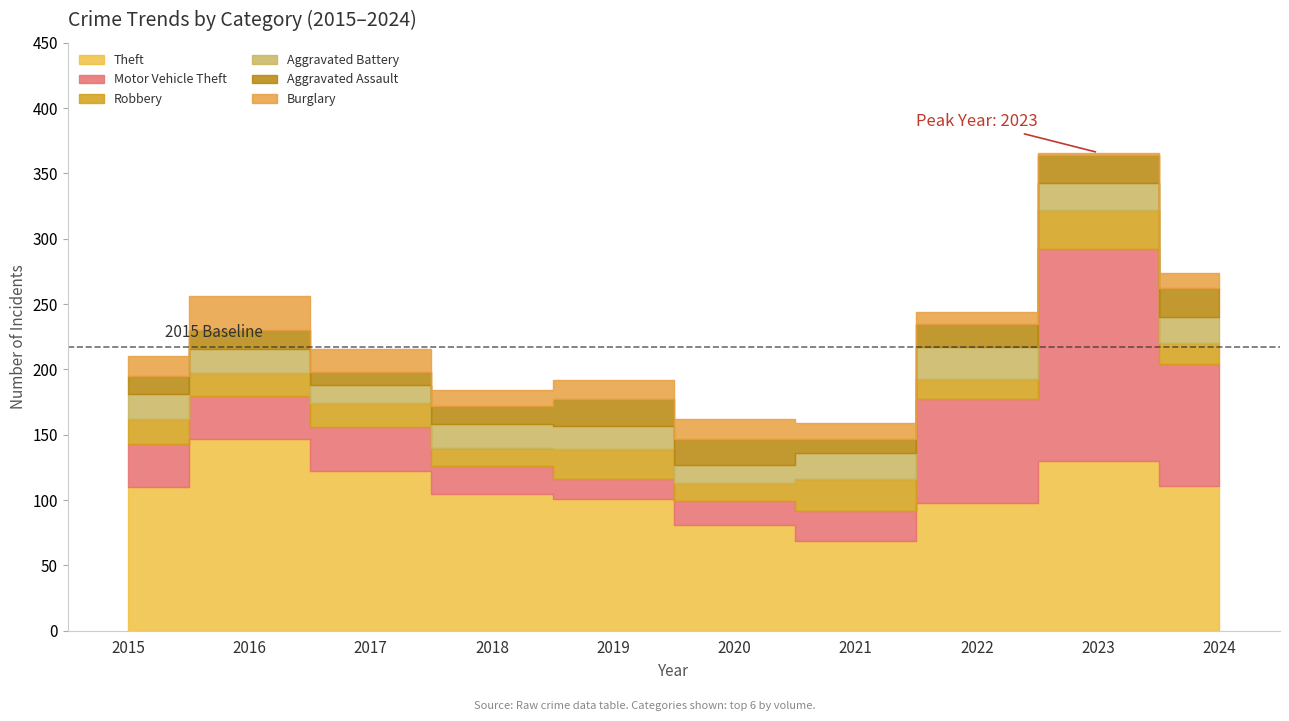

How many data points does each series have?

10